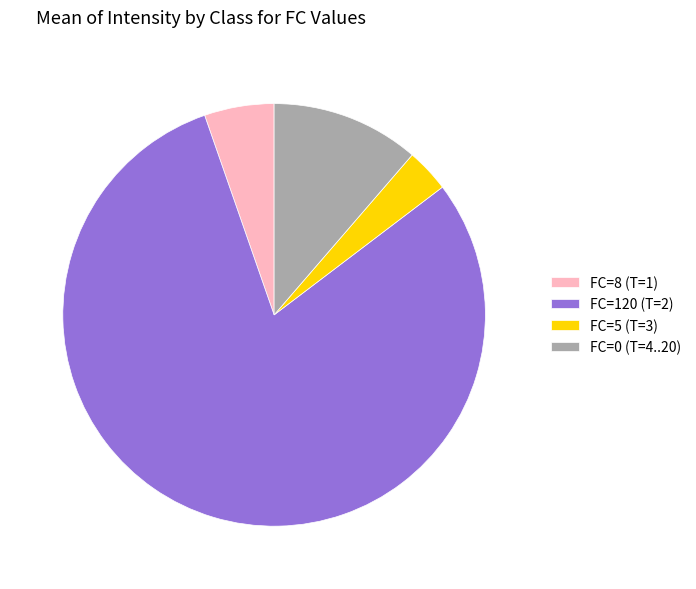

True or false: FC=120 (T=2) accounts for 80% of the total.

True